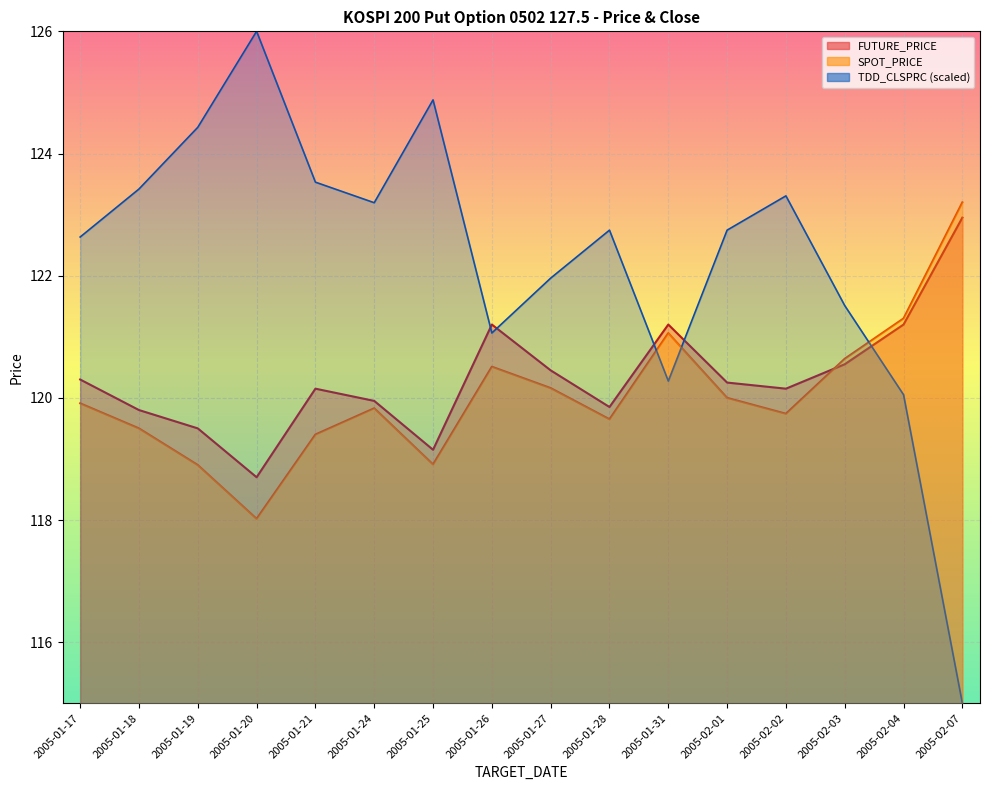

Where do SPOT_PRICE_line and FUTURE_PRICE_line first cross each other?

2005-02-02 and 2005-02-03